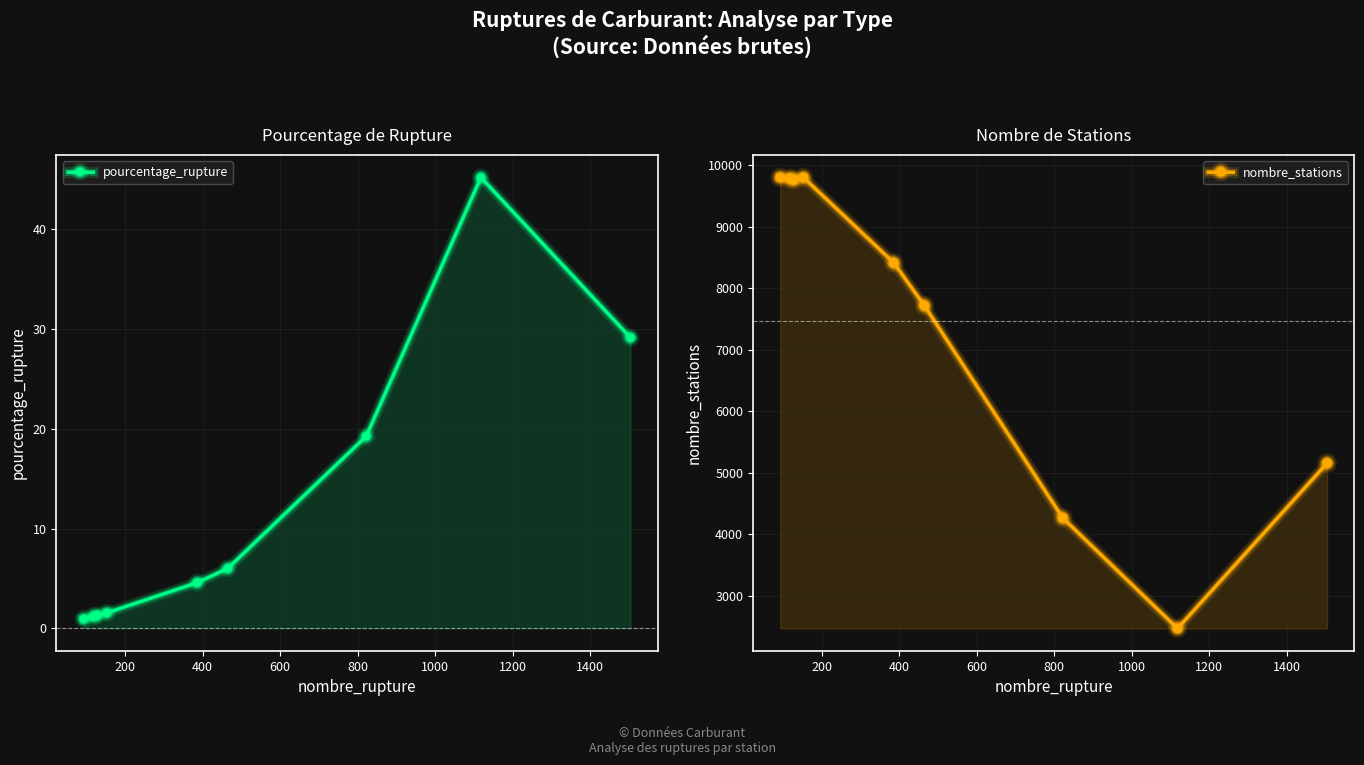

How many interior local peaks does the nombre_stations series have?

1